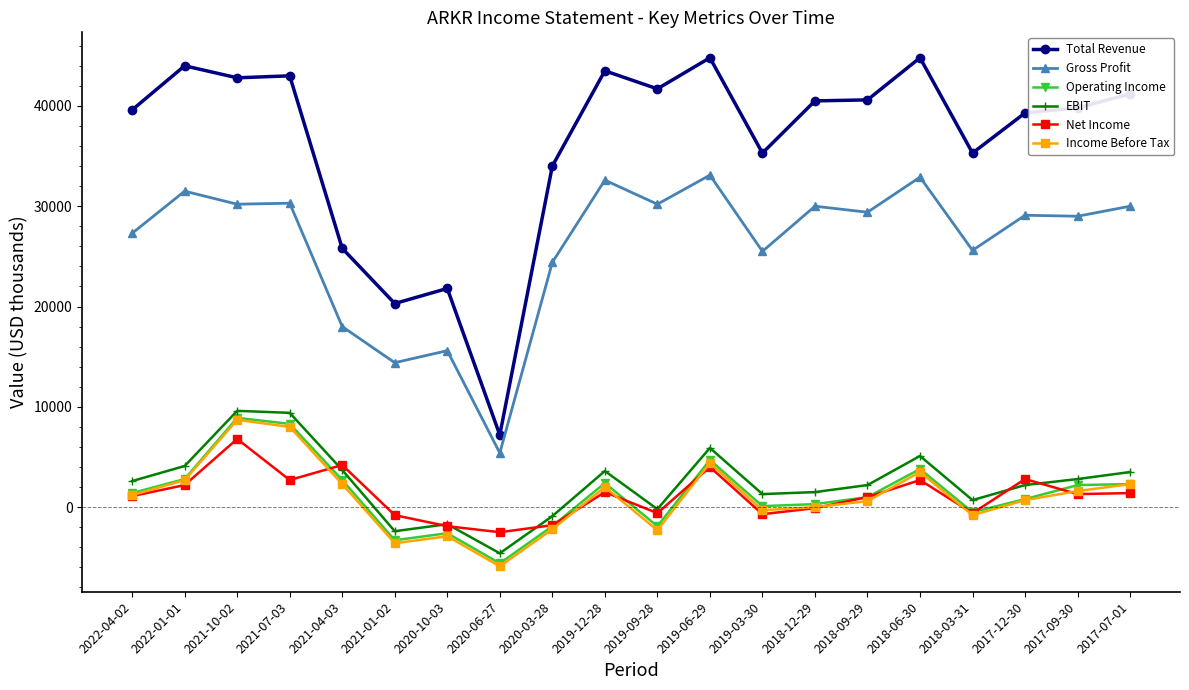

At which category does the chart reach its minimum across all series?

2020-06-27